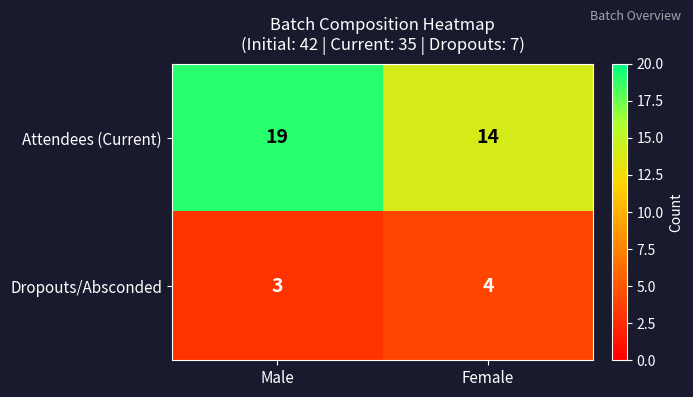

Rank the series by their maximum value, from highest to lowest.

Attendees (Current), Dropouts/Absconded